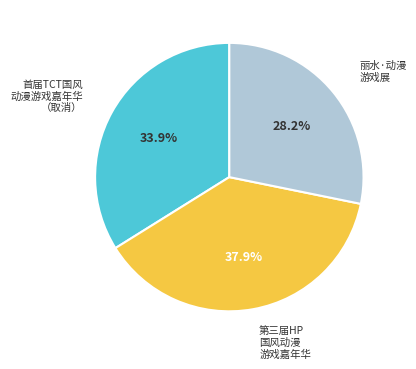

Does any single category account for the majority?

No